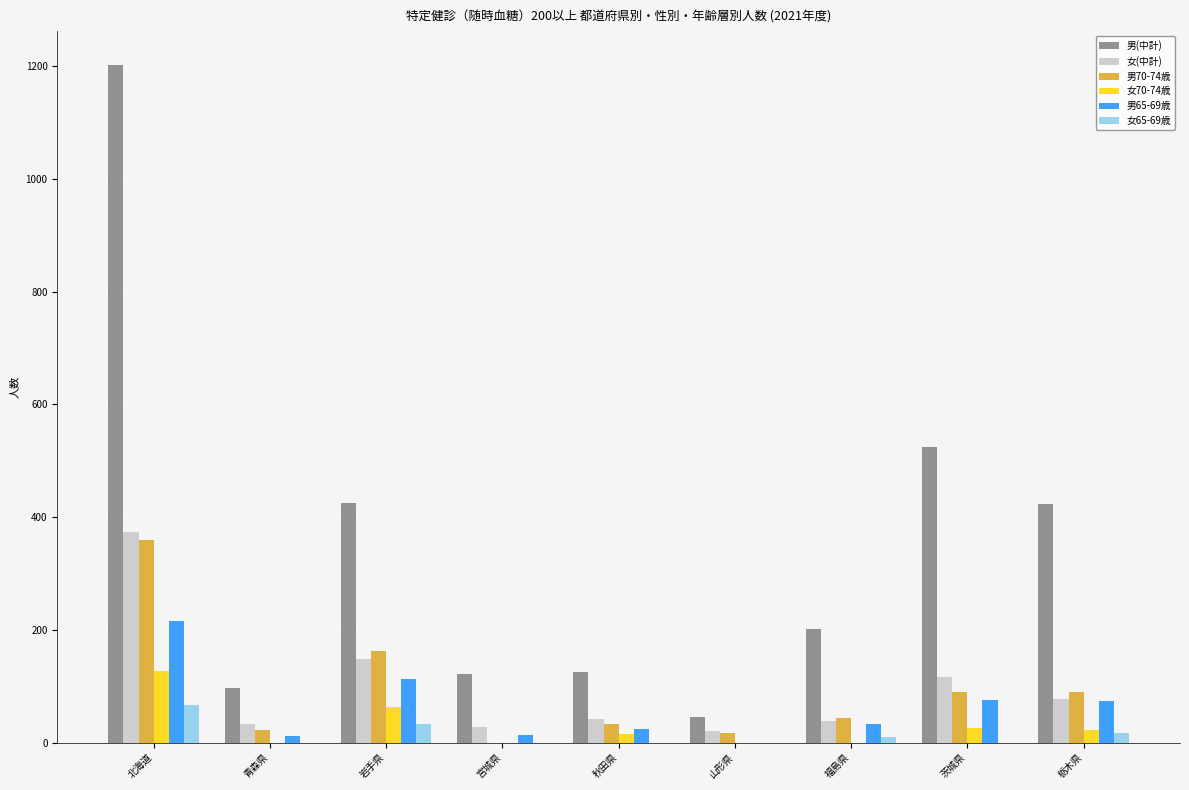

Where does the 男(中計) series first go above 202?

北海道